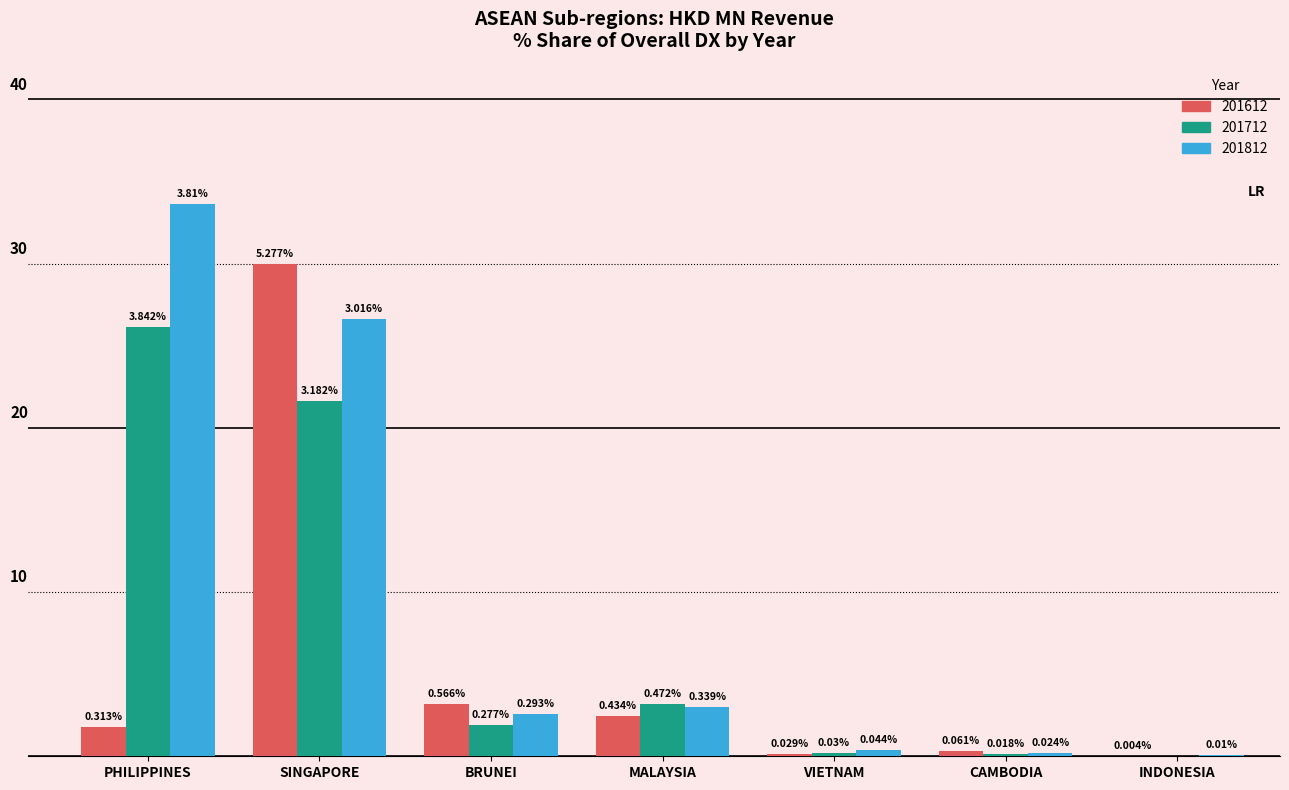

Is the value of 201812 at INDONESIA greater than the value of 201612 at BRUNEI?

No